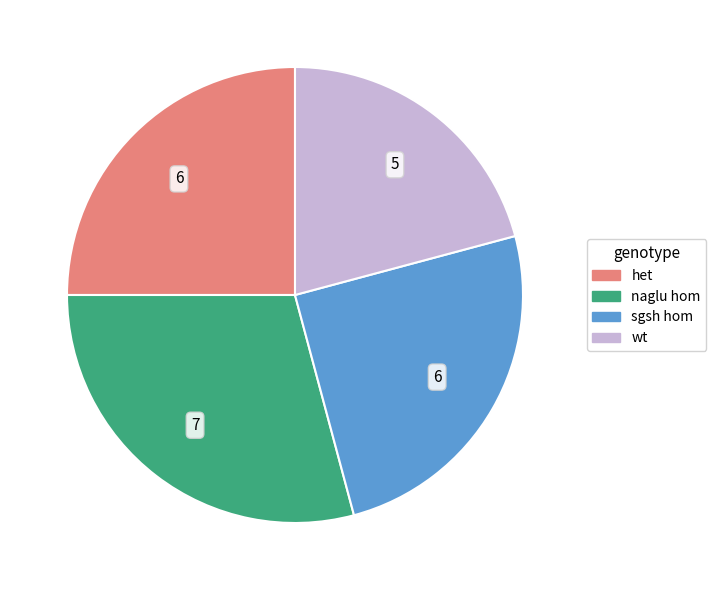

What is the ratio of the value at sgsh hom to the value at het?

1.0